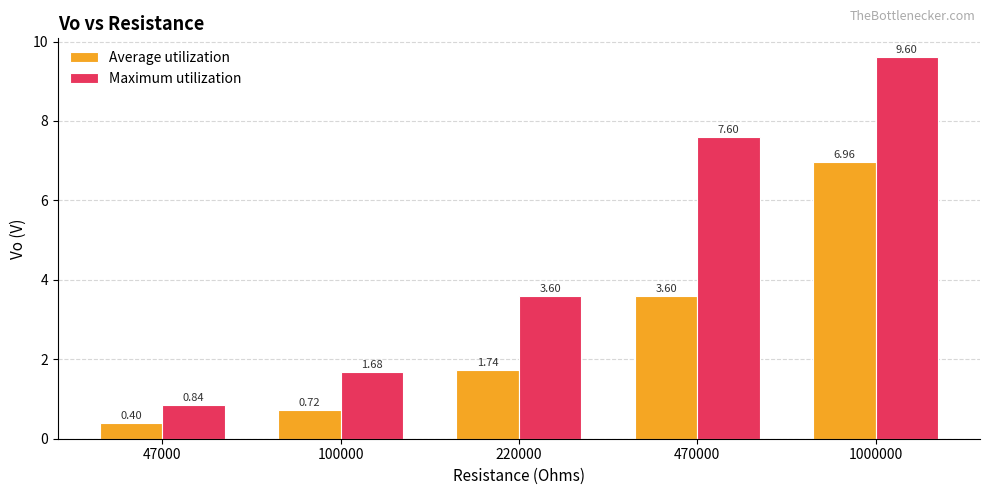

Is the value of Maximum utilization at 100000 greater than the value of Average utilization at 47000?

Yes